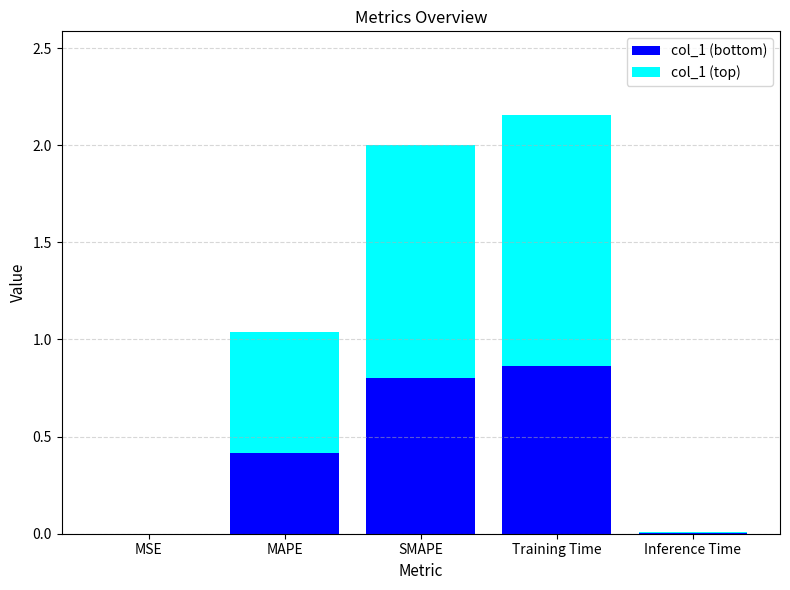

How many categories are shown in the chart?

5